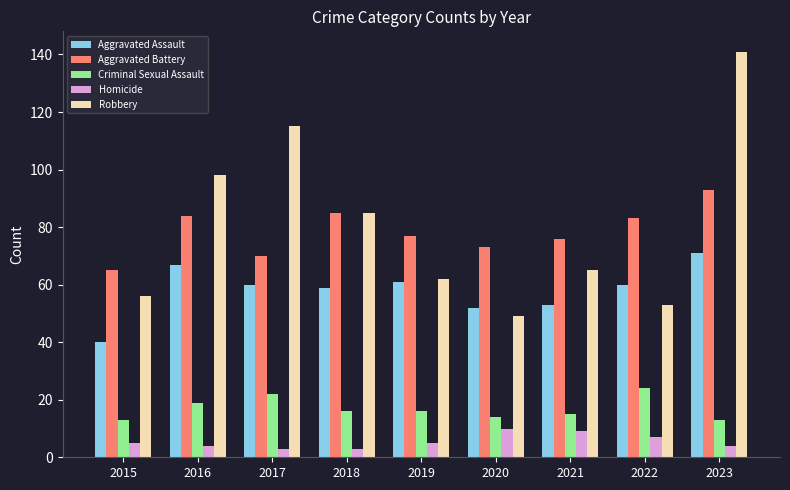

What is the difference between the maximum and second lowest values in the Aggravated Battery series?

23